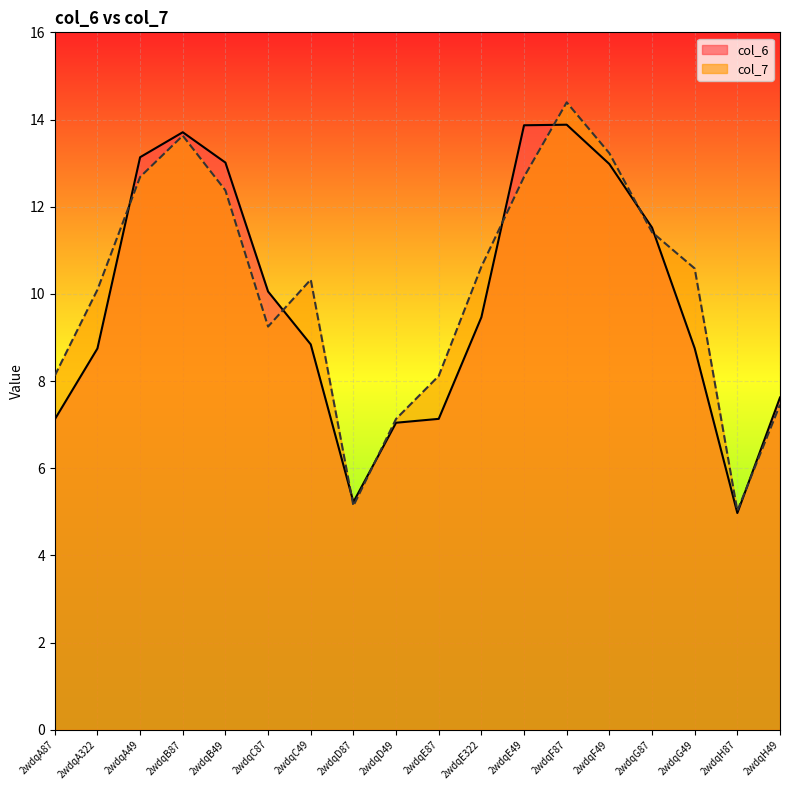

List the labels in order of col_7 value, largest first.

2wdqF87, 2wdqB87, 2wdqF49, 2wdqE49, 2wdqA49, 2wdqB49, 2wdqG87, 2wdqE322, 2wdqG49, 2wdqC49, 2wdqA322, 2wdqC87, 2wdqA87, 2wdqE87, 2wdqH49, 2wdqD49, 2wdqD87, 2wdqH87